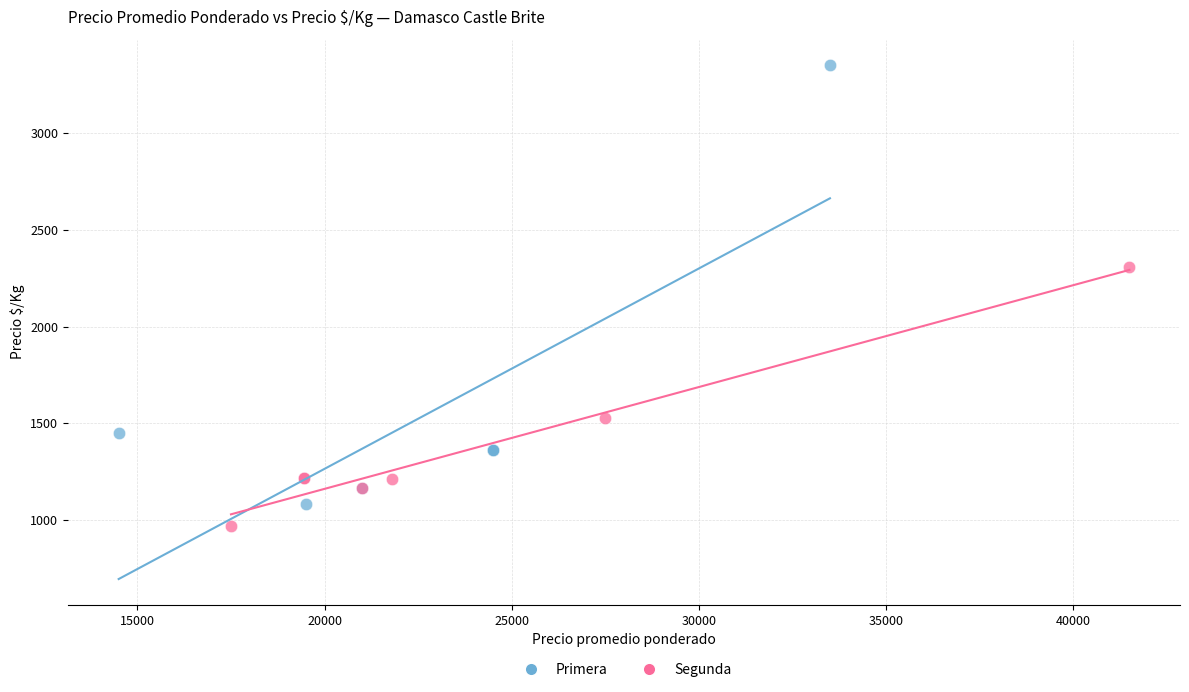

Which series has the largest Y range (max minus min)?

Primera